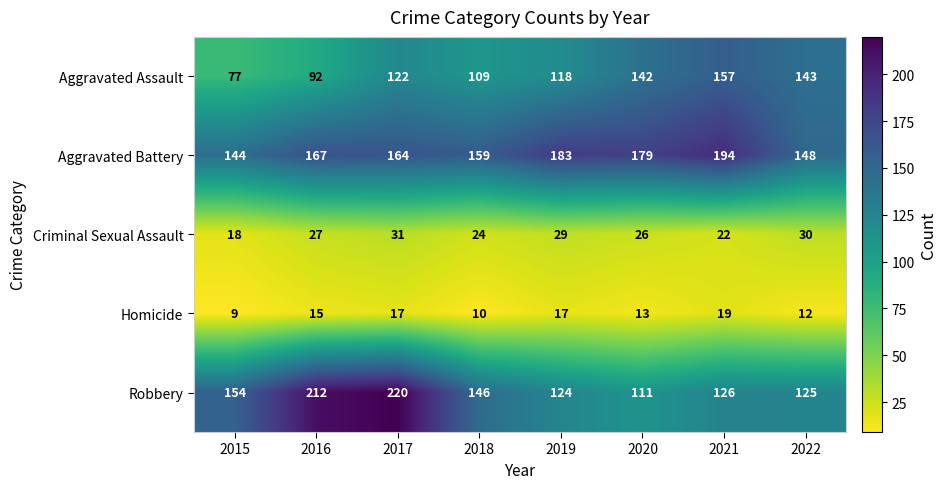

What is the average value of the Homicide series?

14